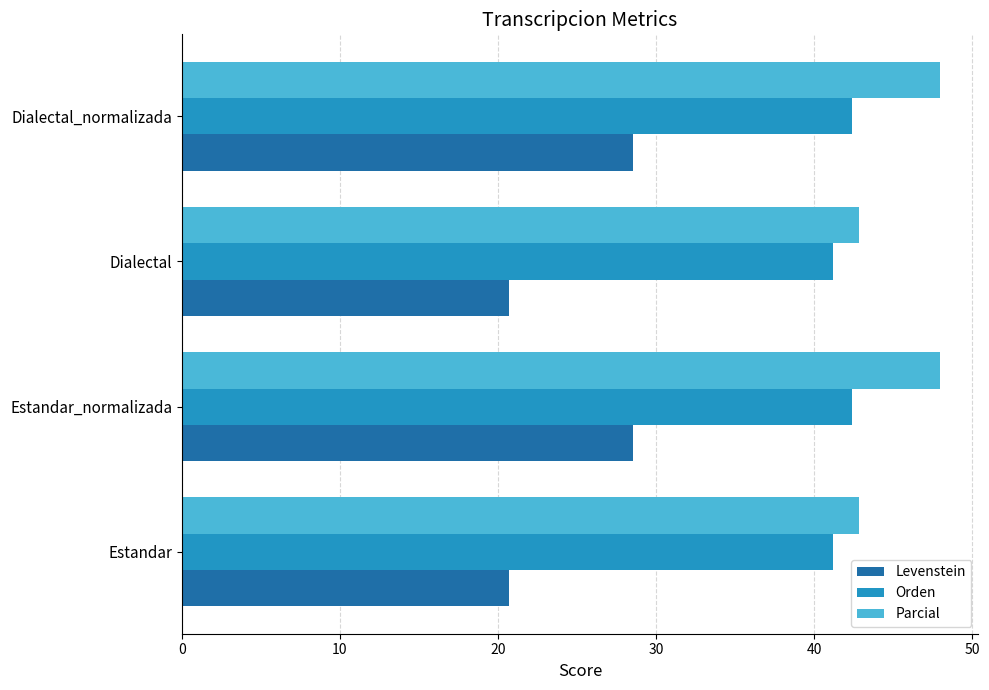

What is the average value of the Parcial series?

45.4